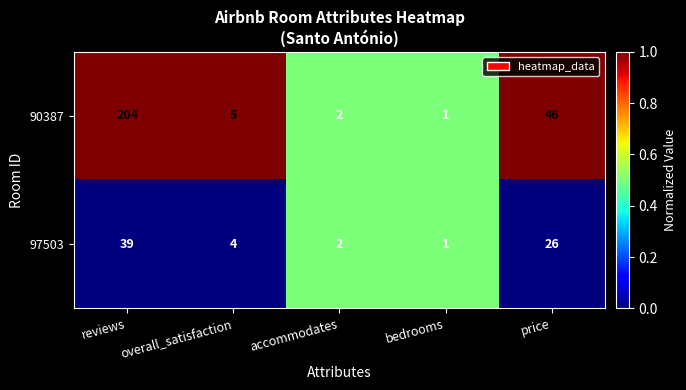

Rank the series by their maximum value, from highest to lowest.

90387, 97503